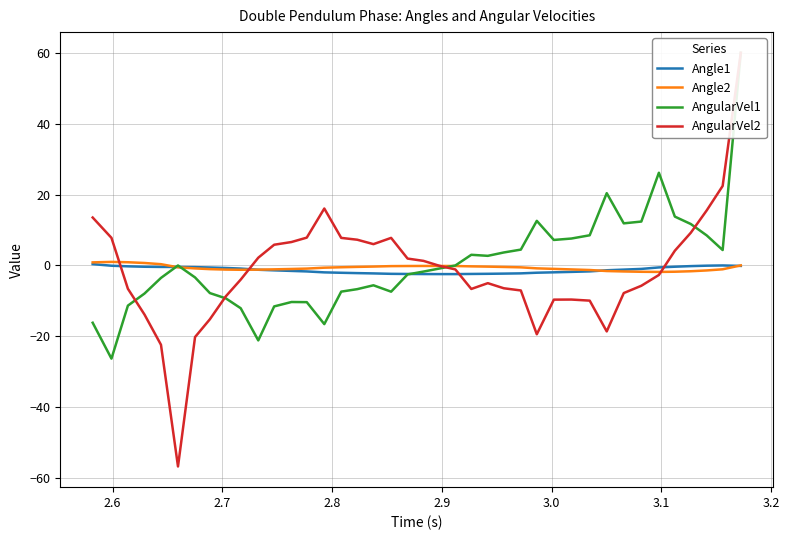

How many intersections are there between Angle1 and Angle2?

4